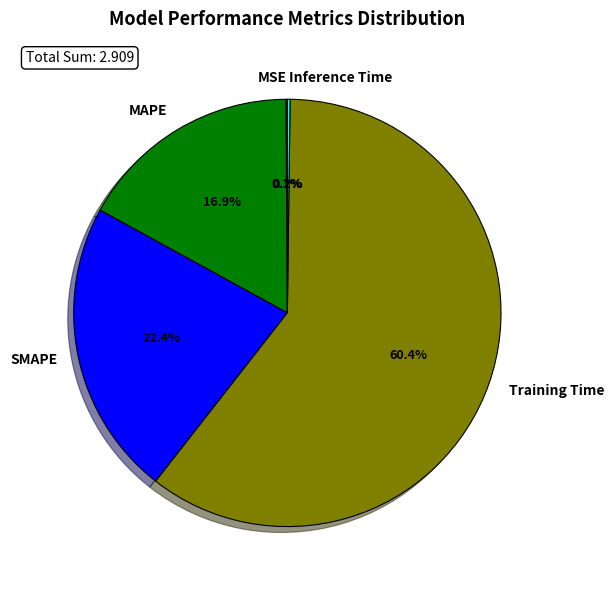

What is the largest slice in the pie chart?

Training Time